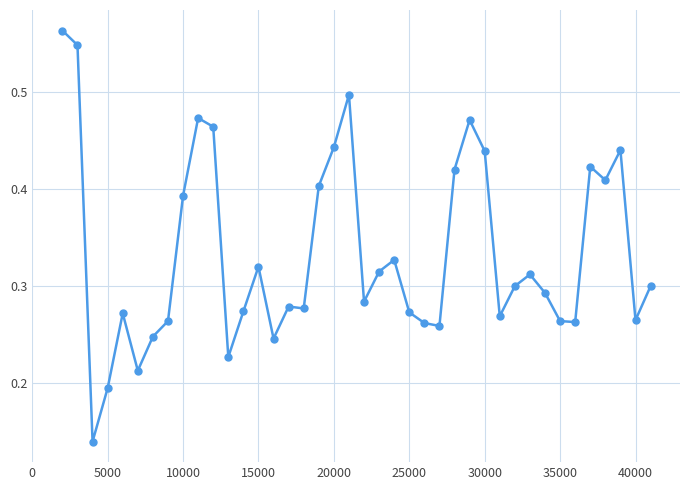

How many data points does each series have?

40